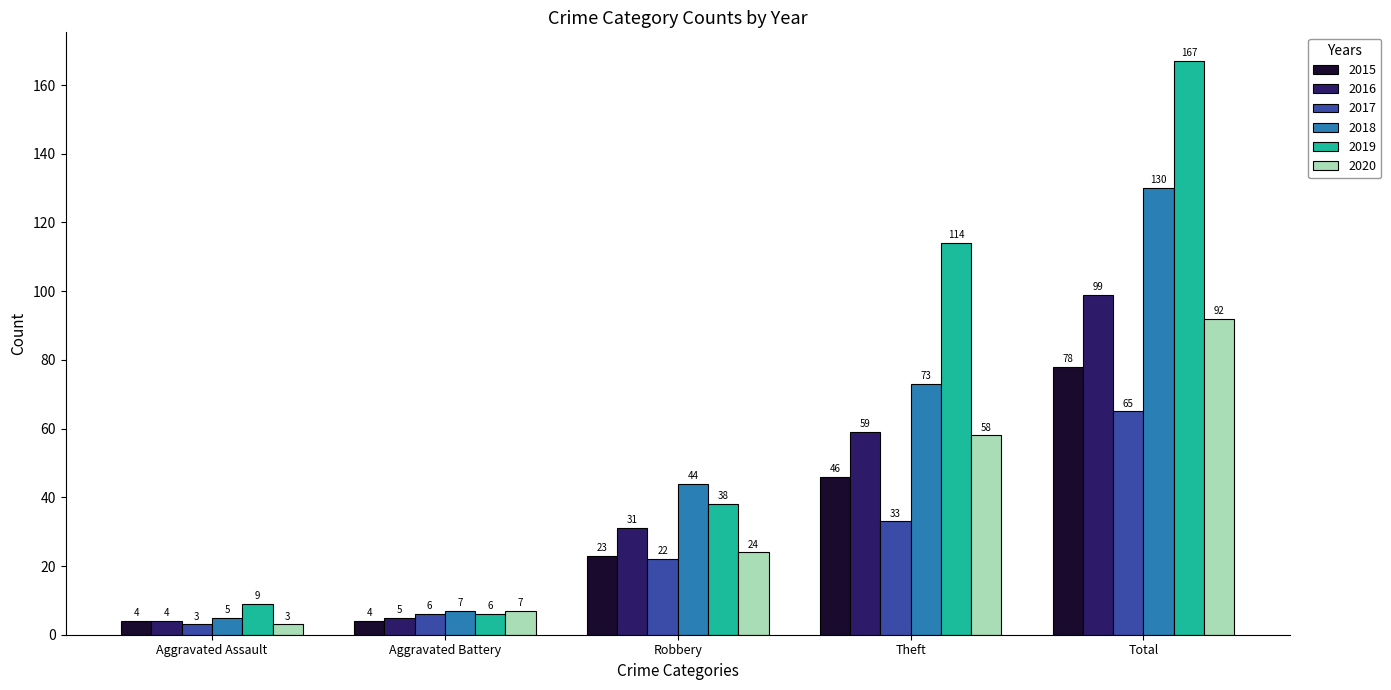

How many data points does each series have?

5